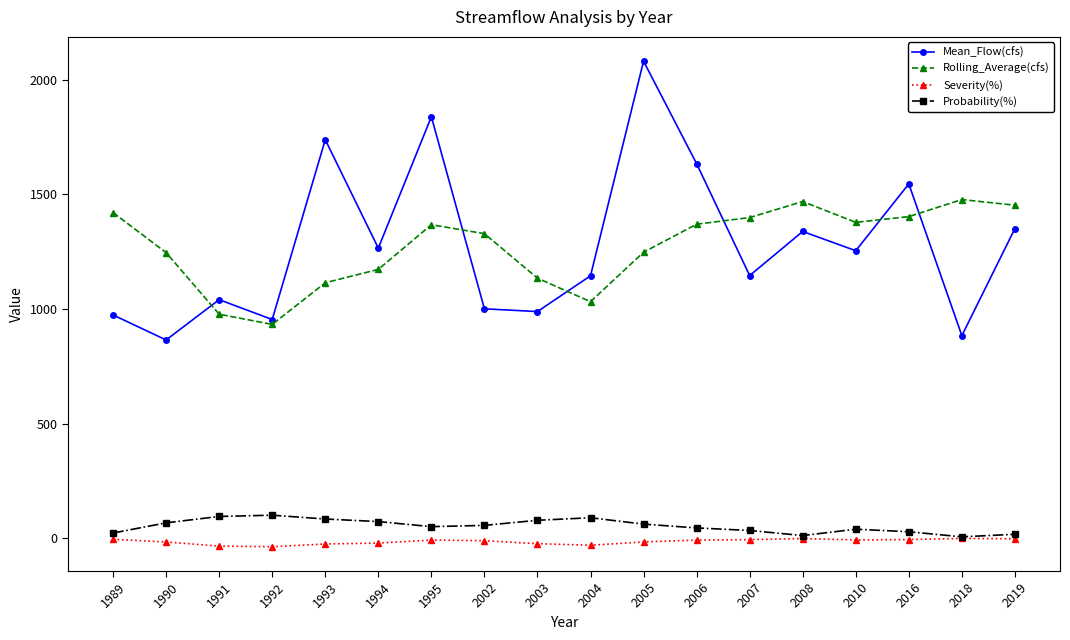

Rank the series by their maximum value, from highest to lowest.

Mean_Flow(cfs), Rolling_Average(cfs), Probability(%), Severity(%)